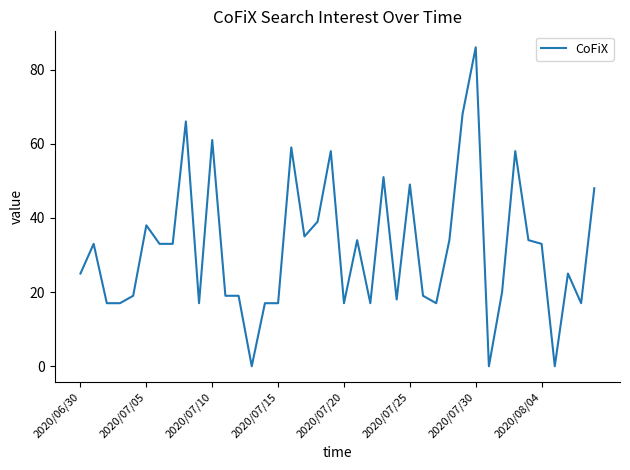

What is the difference between the maximum and minimum values?

86